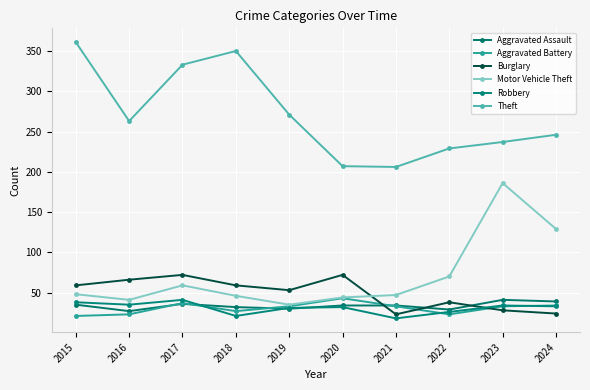

What is the sum of all Burglary values?

494